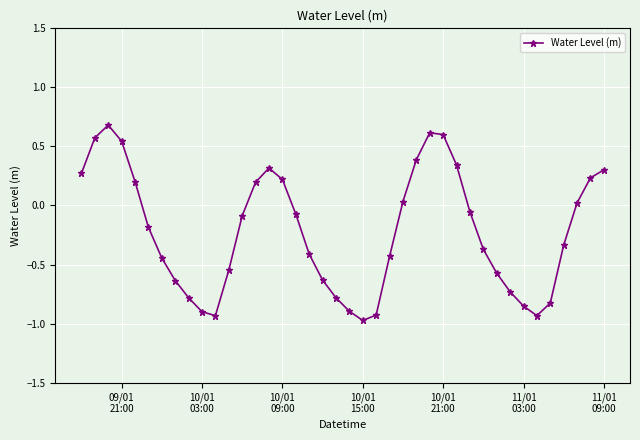

What is the average value?

-0.2